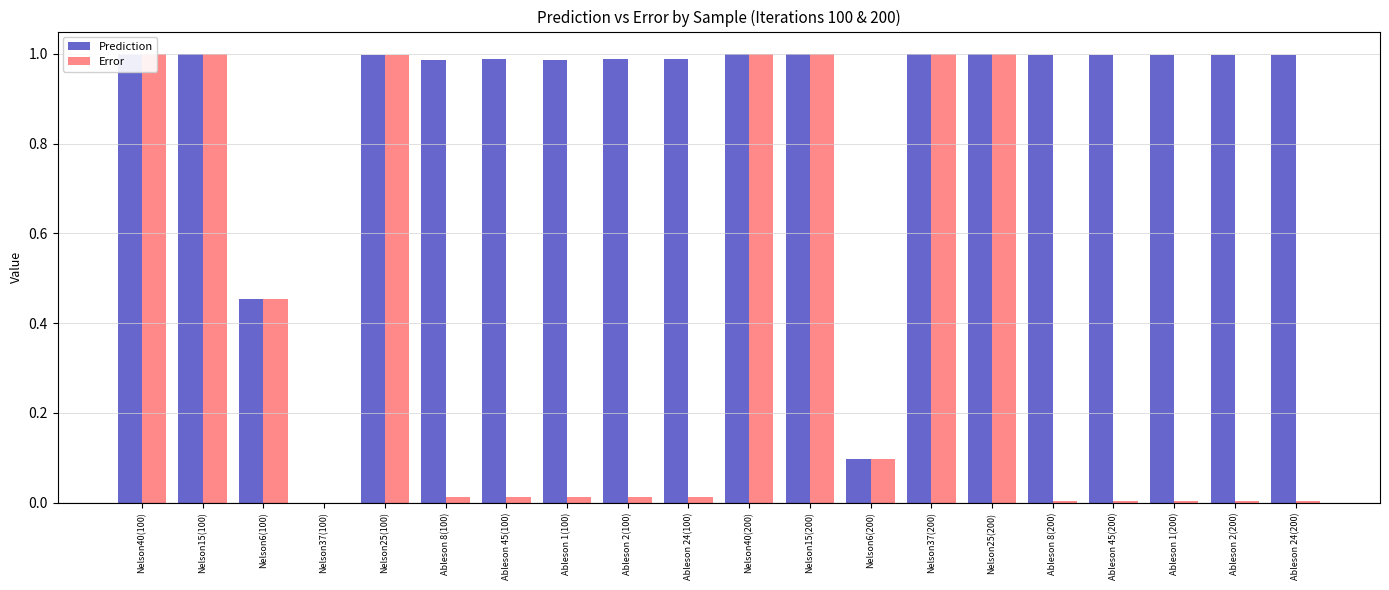

Is it true that Prediction equals 1.0 at Ableson 45(100)?

True